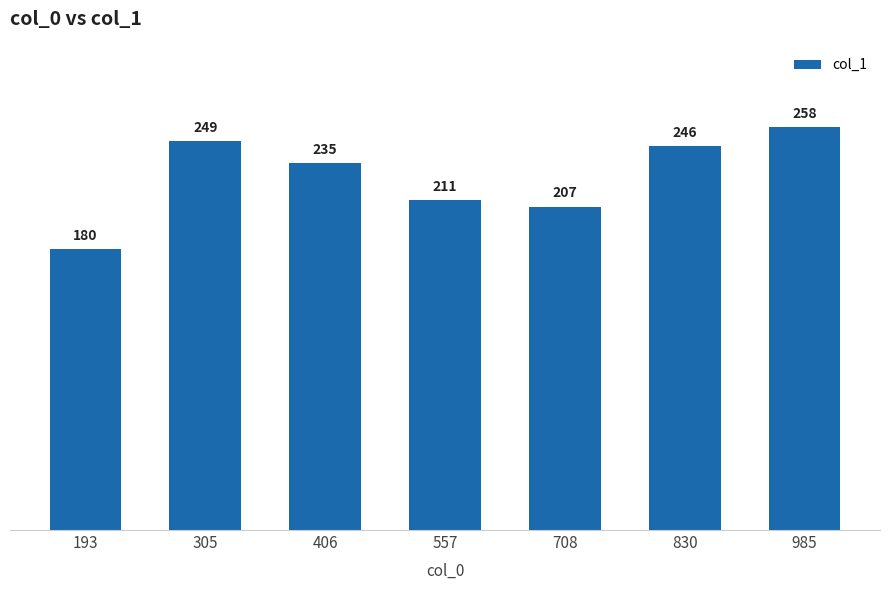

What is the average value?

227